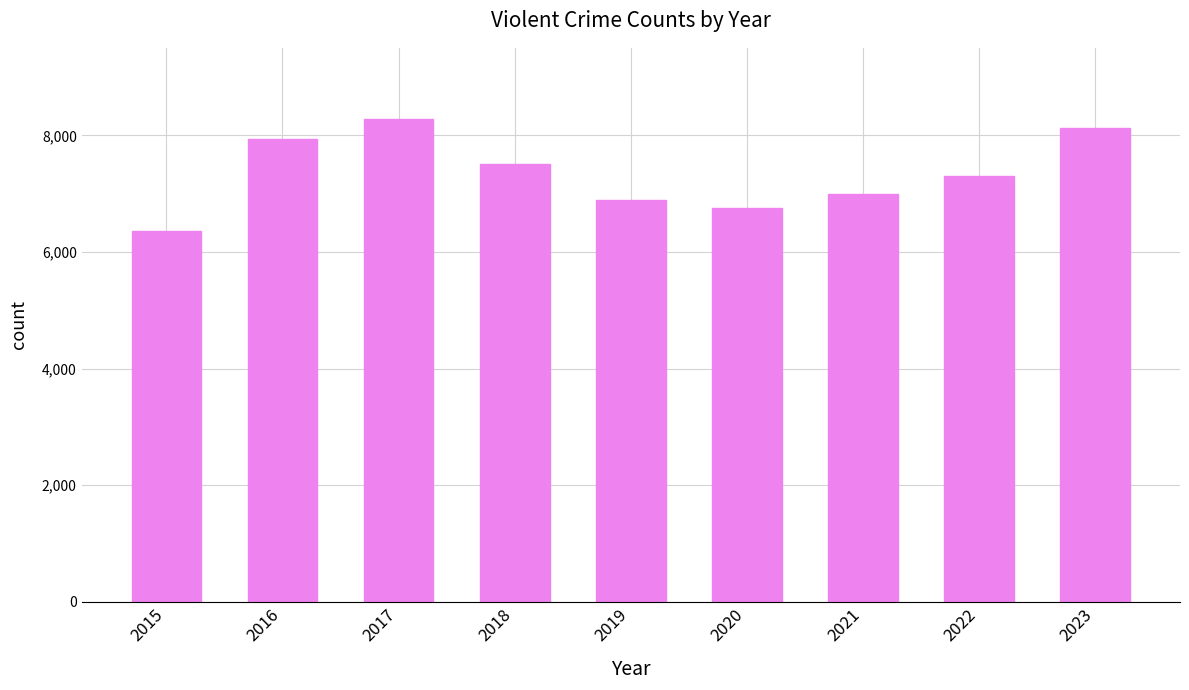

Between 2018 and 2021, which is larger?

2018